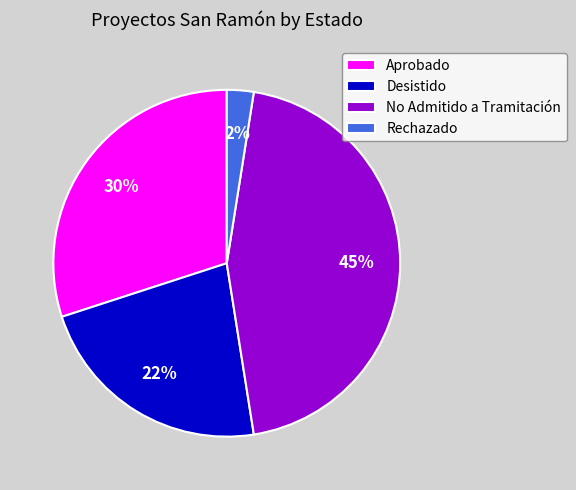

How many slices are in this pie chart?

4